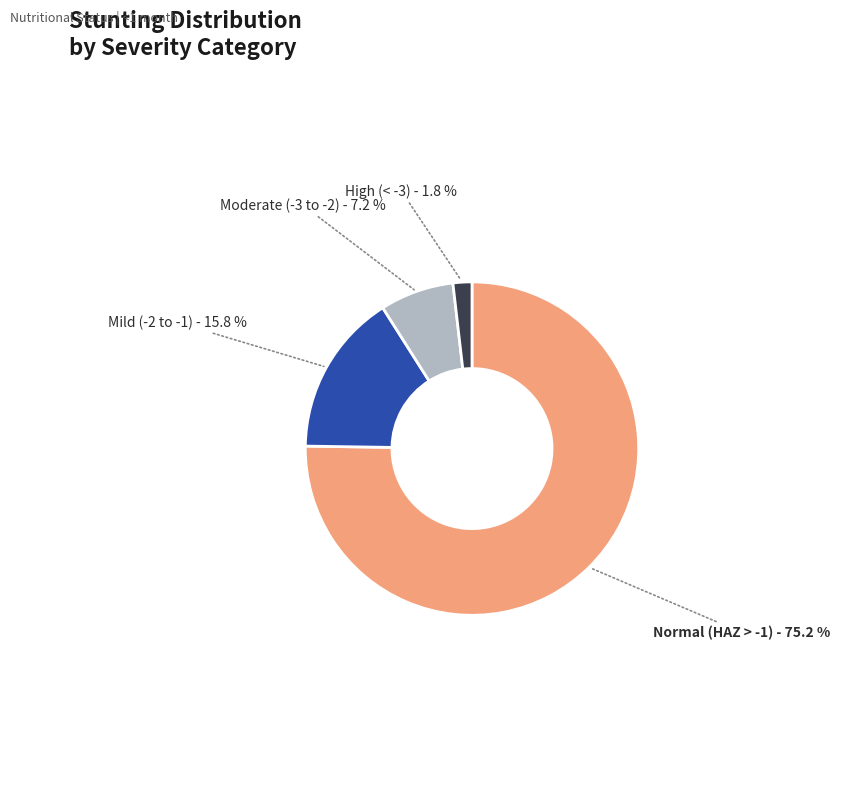

Is there any slice that represents more than half of the pie?

Yes